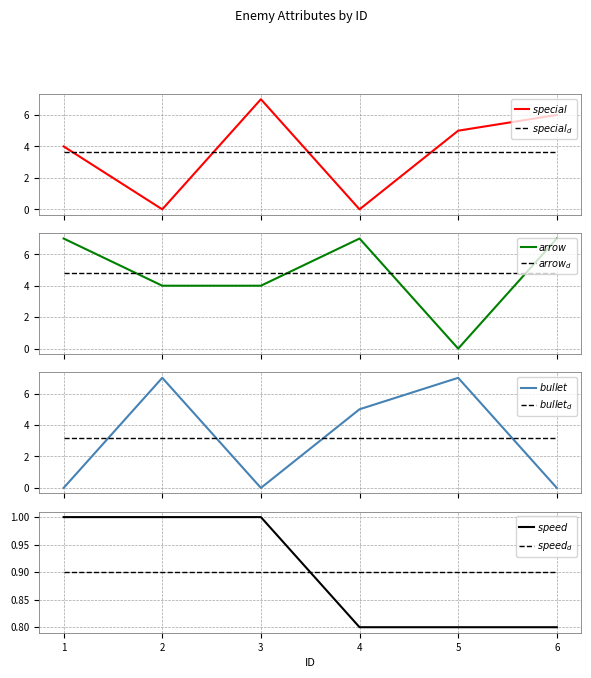

What is the maximum value for arrow?

7.0